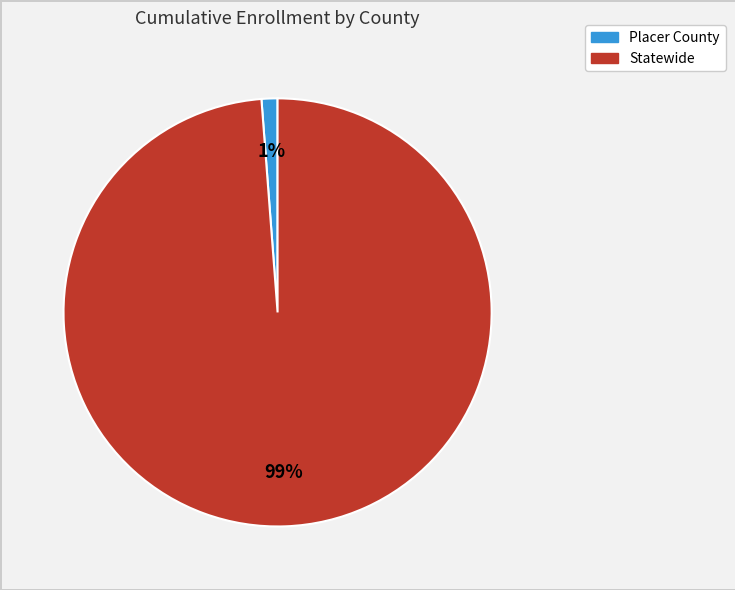

What is the majority slice?

Statewide